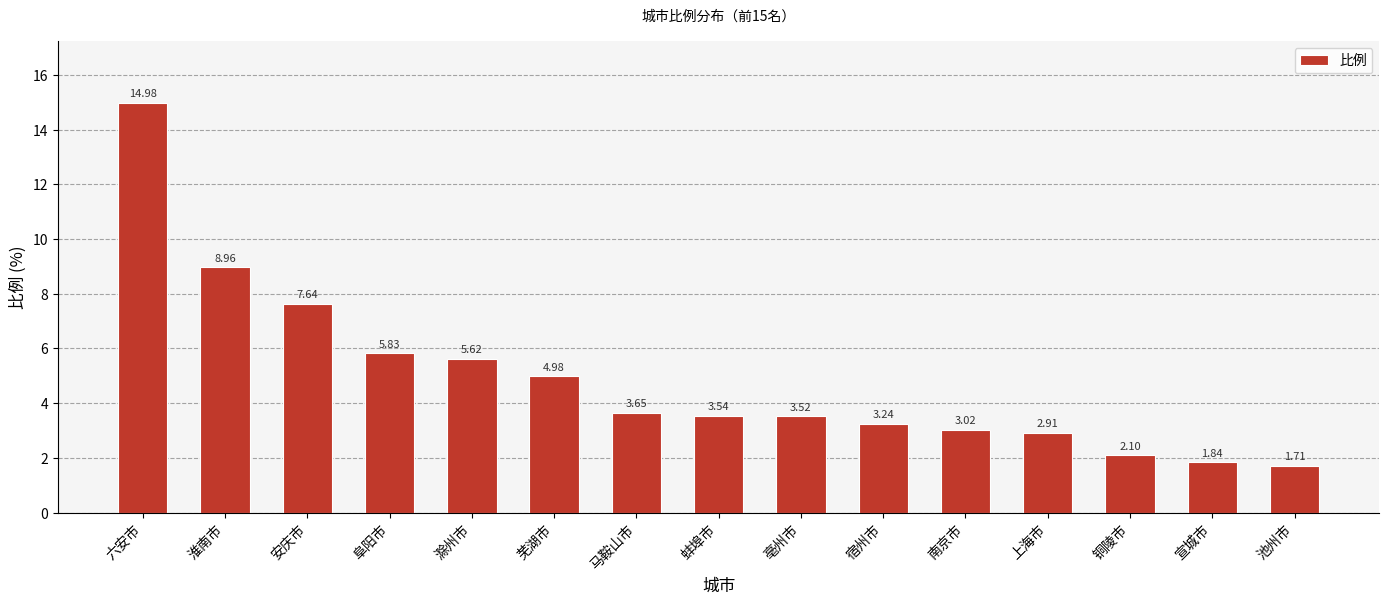

What is the sum of all values?

73.5